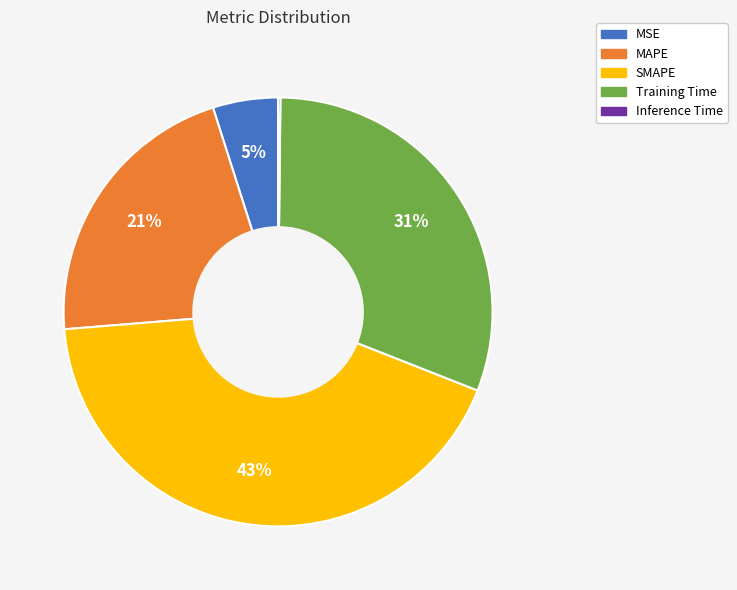

To the nearest percent, what is the difference between the largest and smallest slice percentages?

43%